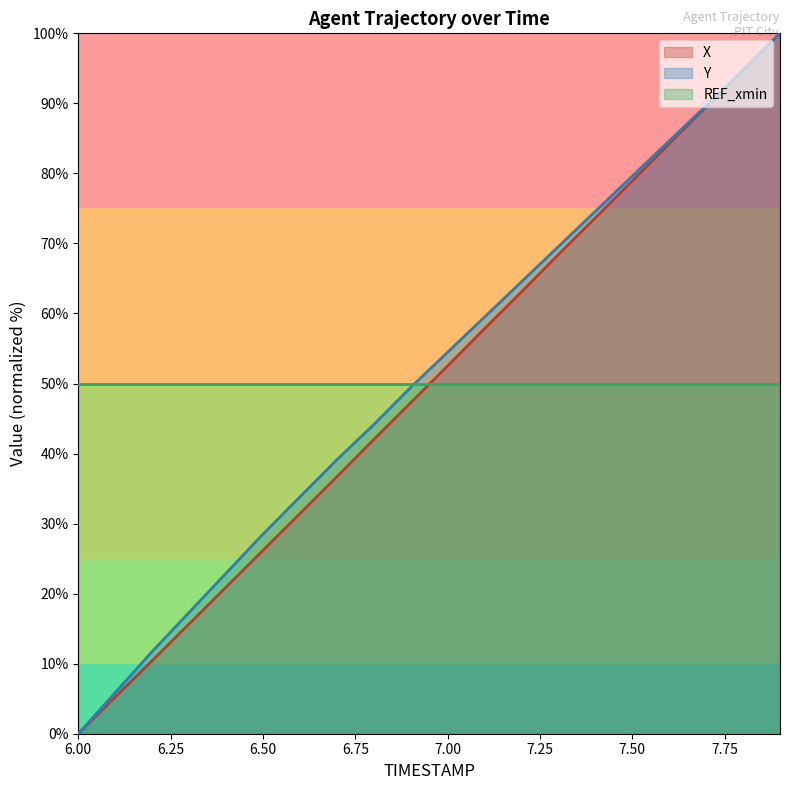

Is the value of Y at 7.1 greater than the value of X at 7.1?

Yes